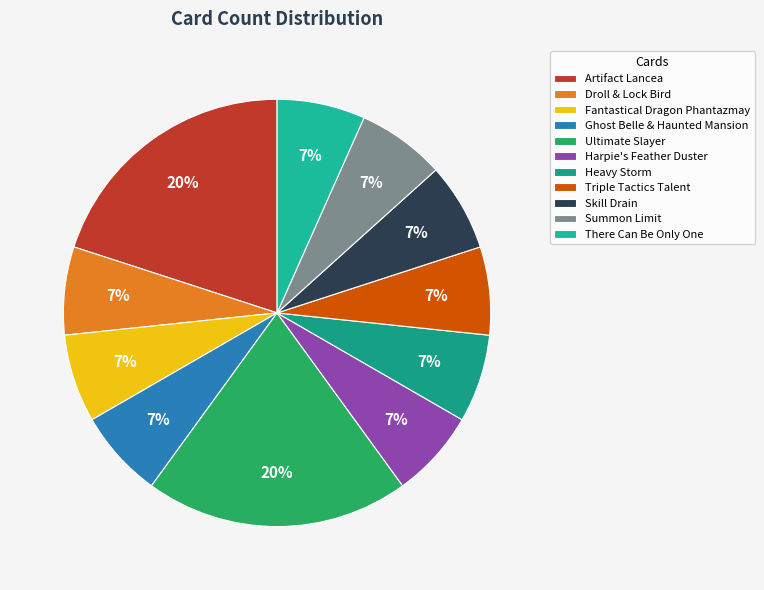

Does any single category account for the majority?

No